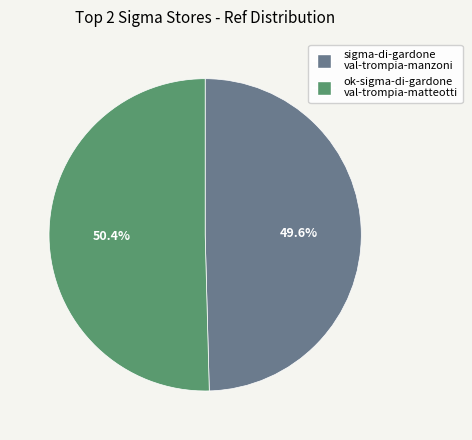

Rank the categories by value from lowest to highest.

sigma-di-gardone val-trompia-manzoni, ok-sigma-di-gardone val-trompia-matteotti